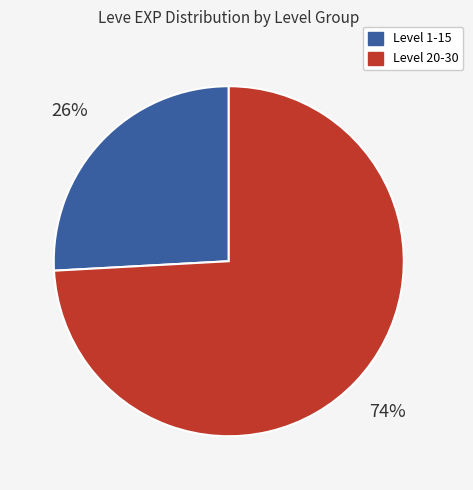

To the nearest percent, what is the average slice percentage?

50%